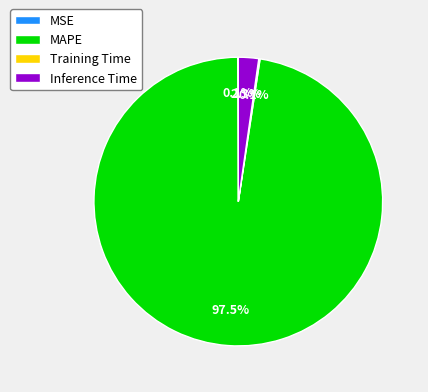

To the nearest percent, what is the average slice percentage?

25%